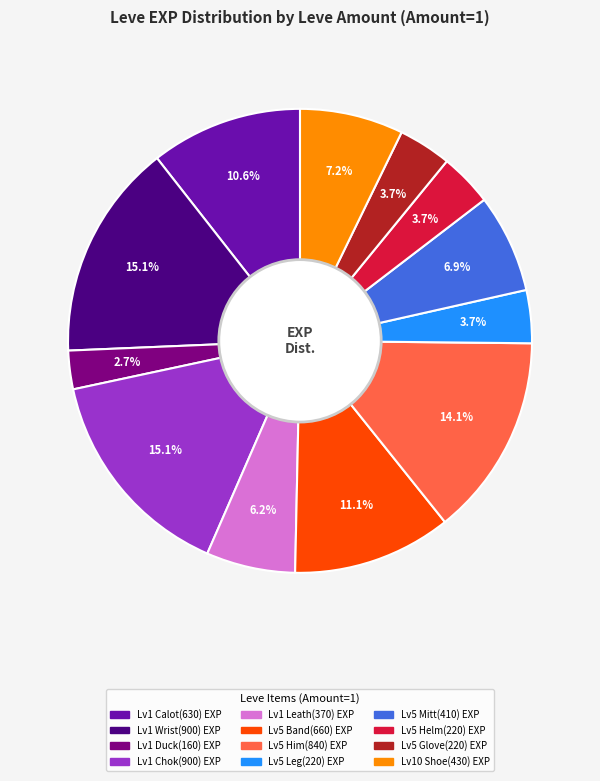

Does any single category account for the majority?

No